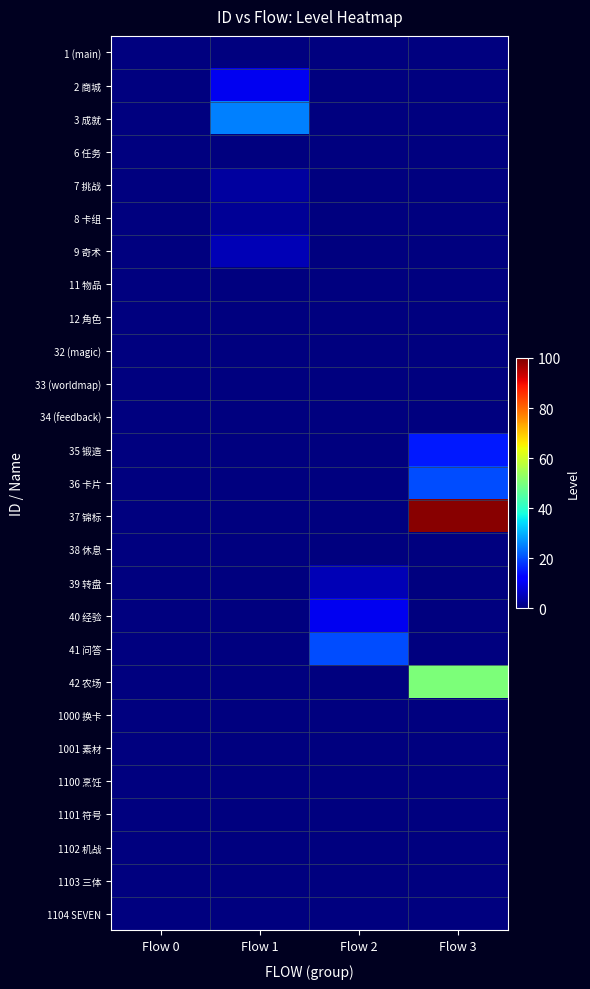

Reading right to left, what are all the values shown in this chart?

row_0: 0	0	0	0
row_1: 0	0	10	0
row_2: 0	0	25	0
row_3: 0	0	0	0
row_4: 0	0	3	0
row_5: 0	0	2	0
row_6: 0	0	5	0
row_7: 0	0	0	0
row_8: 0	0	0	0
row_9: 0	0	0	0
row_10: 0	0	0	0
row_11: 0	0	0	0
row_12: 15	0	0	0
row_13: 20	0	0	0
row_14: 99	0	0	0
row_15: 0	0	0	0
row_16: 0	5	0	0
row_17: 0	10	0	0
row_18: 0	20	0	0
row_19: 50	0	0	0
row_20: 0	0	0	0
row_21: 0	0	0	0
row_22: 0	0	0	0
row_23: 0	0	0	0
row_24: 0	0	0	0
row_25: 0	0	0	0
row_26: 0	0	0	0